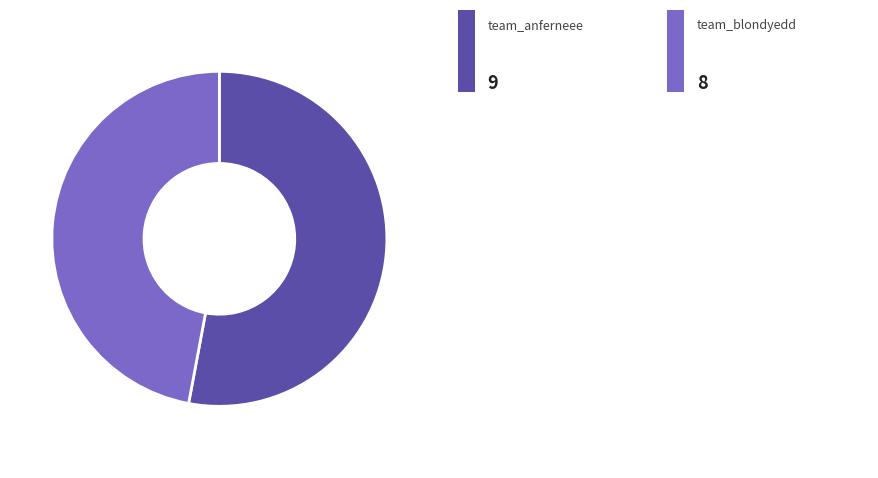

Count the number of slices in the pie.

2